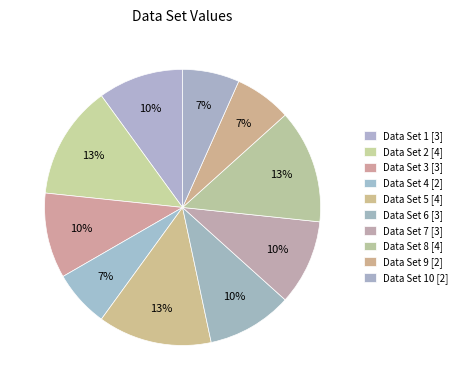

Rank the categories by value from lowest to highest.

4, 9, 10, 1, 3, 6, 7, 2, 5, 8